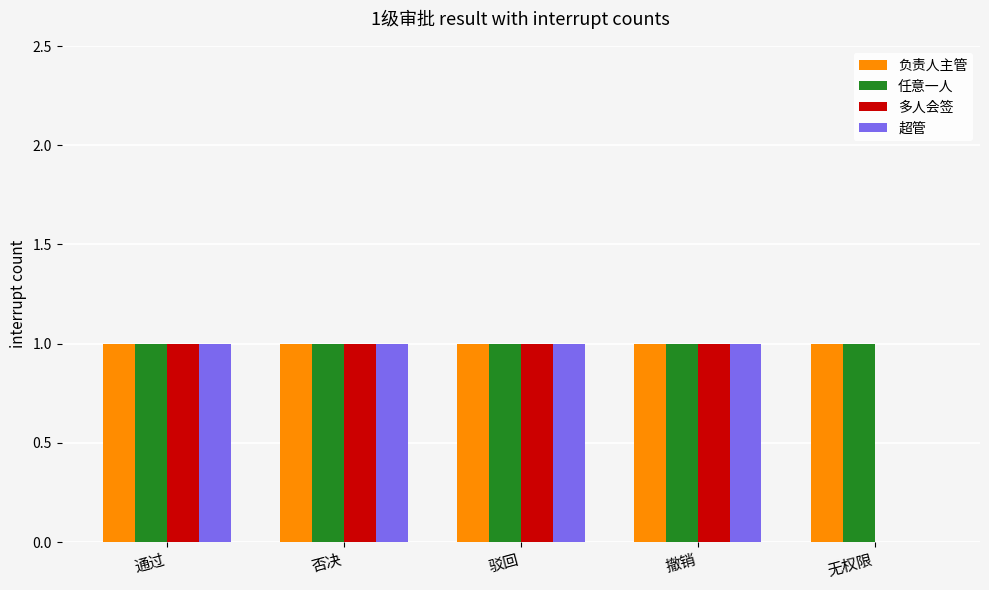

What is the sum of all 负责人主管 values?

5